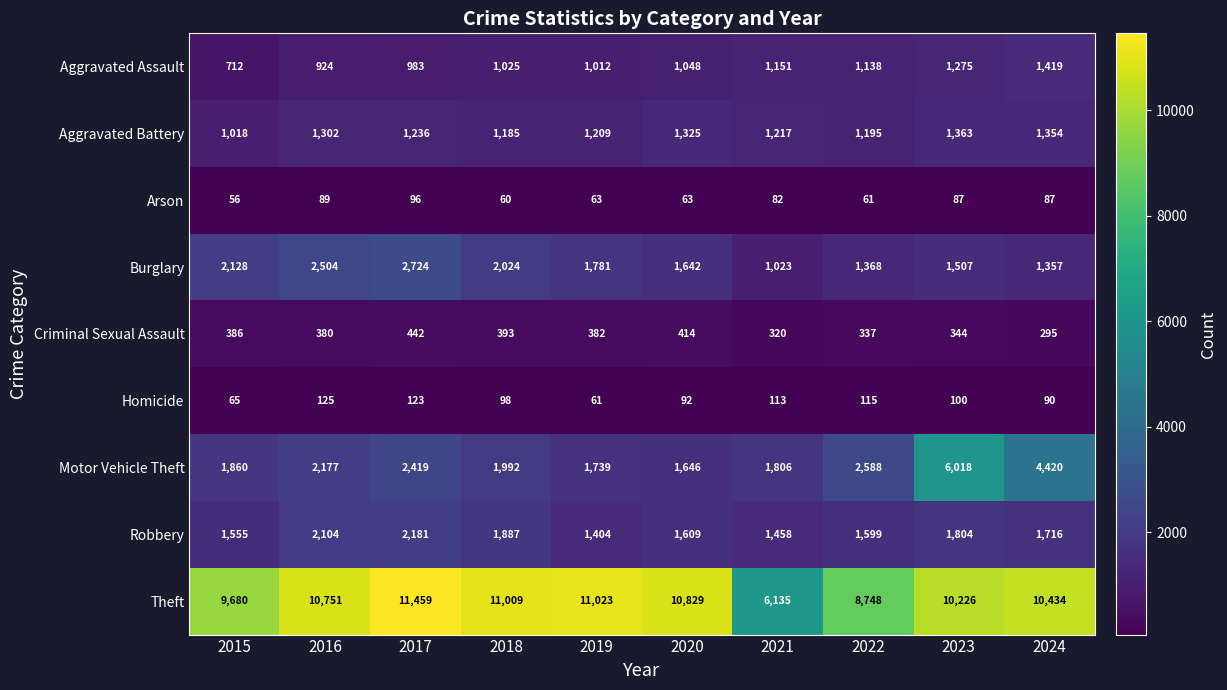

The Homicide series shows 90 at 2024. True or false?

True